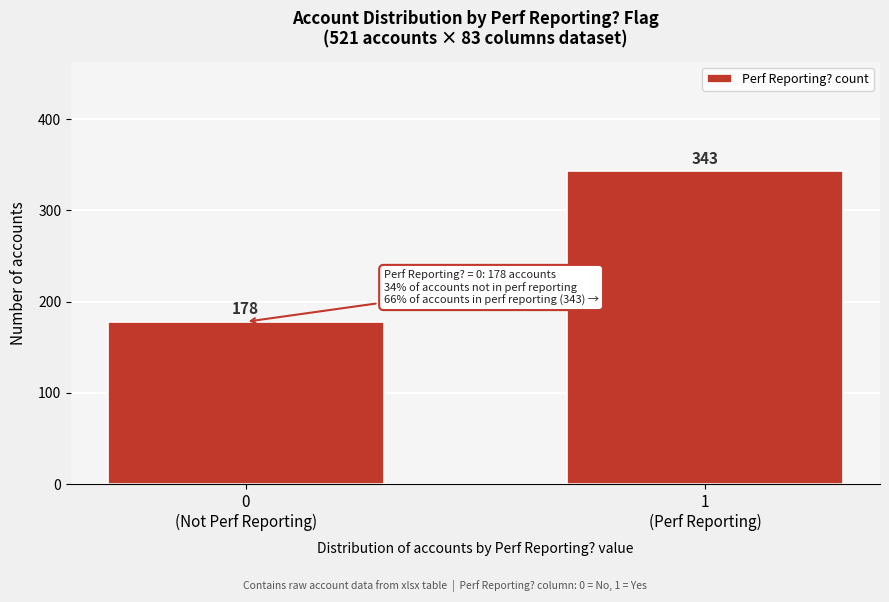

Reading left to right, extract all data points from this chart.

178	343